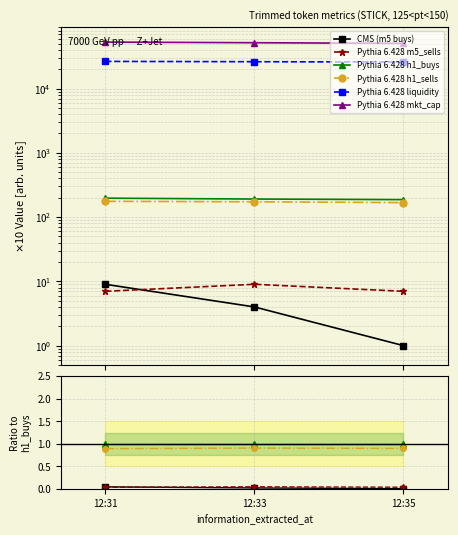

Which series changed the most between 12:31 and 12:33?

Pythia 6.428 liquidity